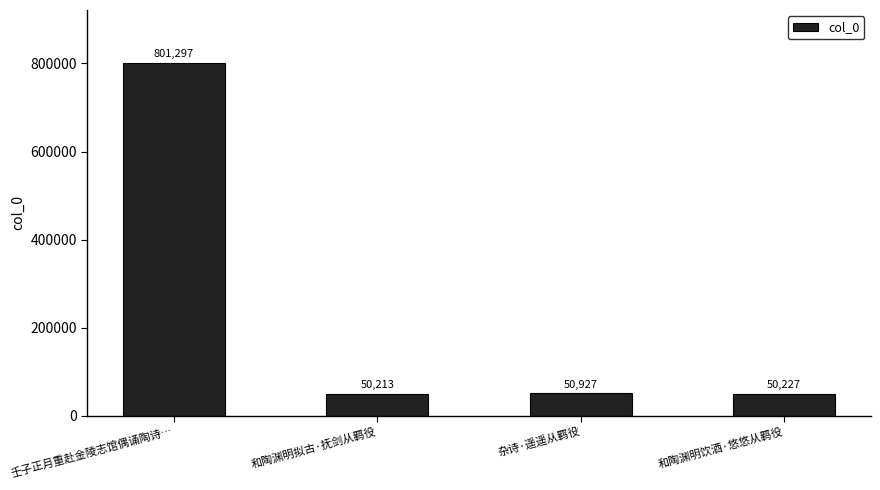

Which label corresponds to the largest value in the chart?

壬子正月重赴金陵志馆偶诵陶诗…